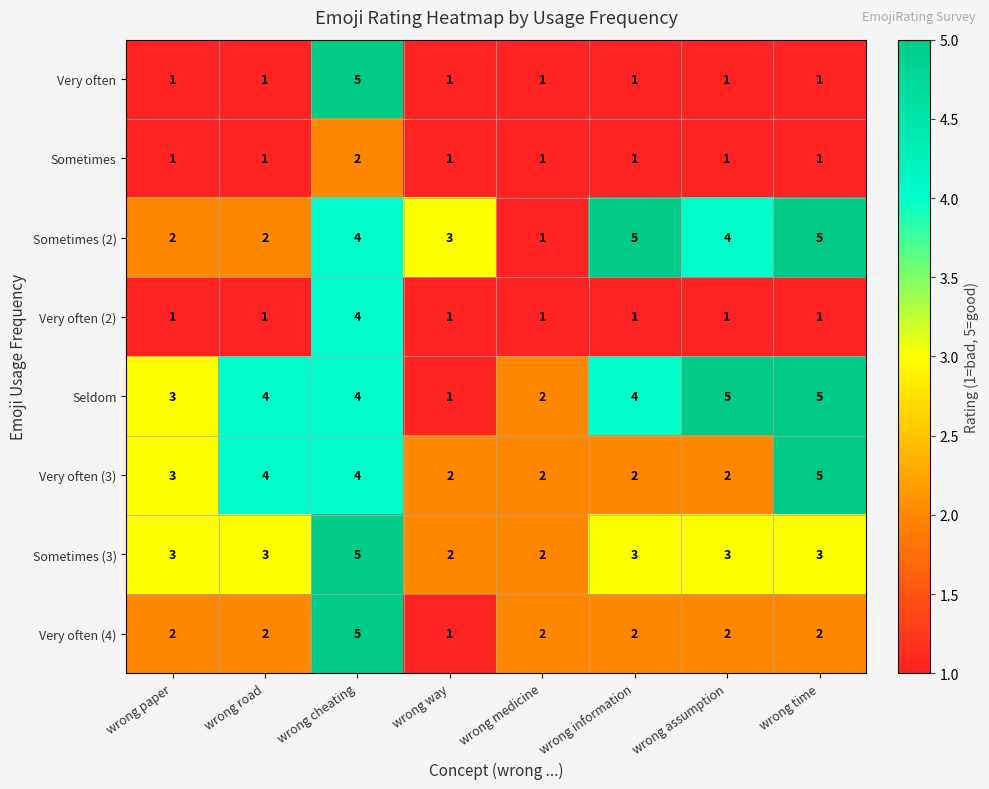

Between wrong cheating and wrong time, which series saw the biggest shift?

Very often